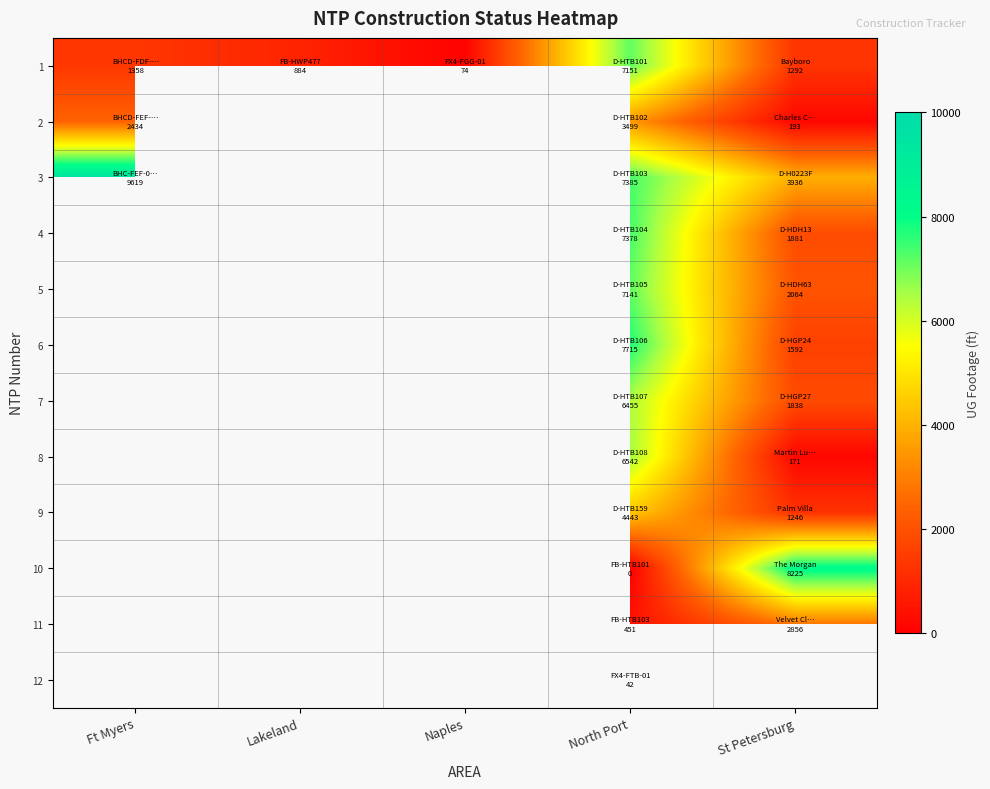

At how many categories does at least one series exceed 776?

4